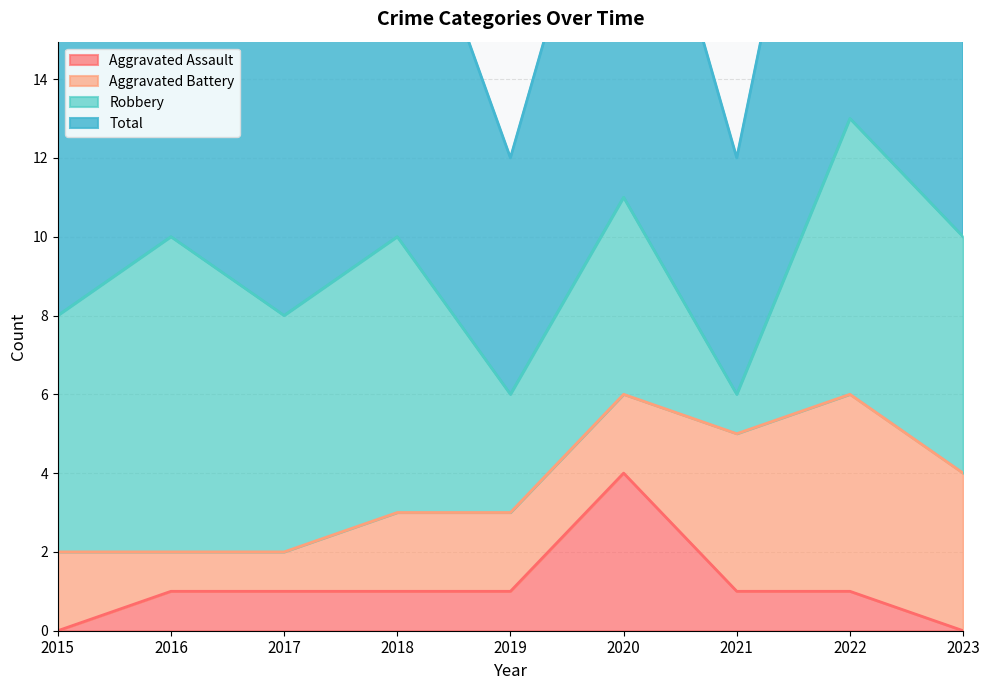

True or false: Aggravated Assault has a value of 0 at 2017.

False